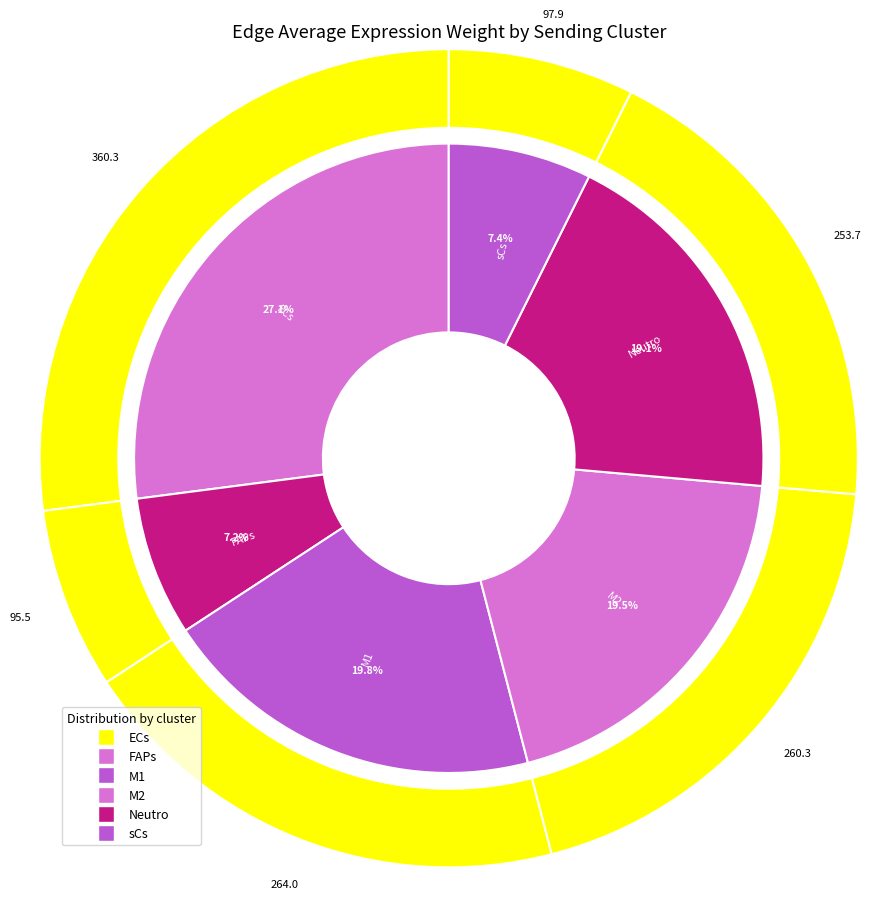

Which slice is the smallest?

FAPs